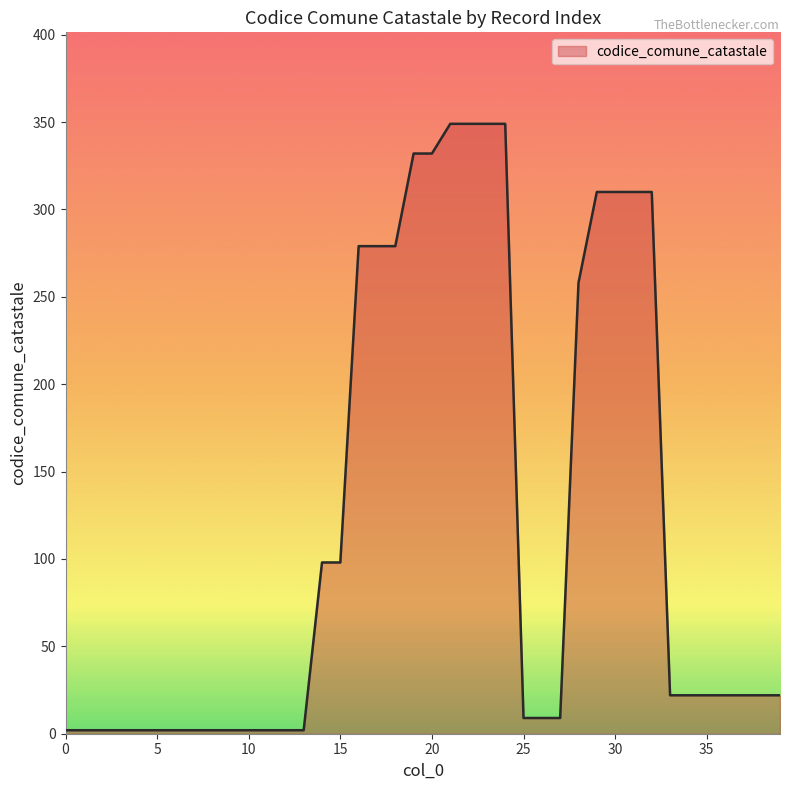

What is the difference between the maximum and minimum values?

347